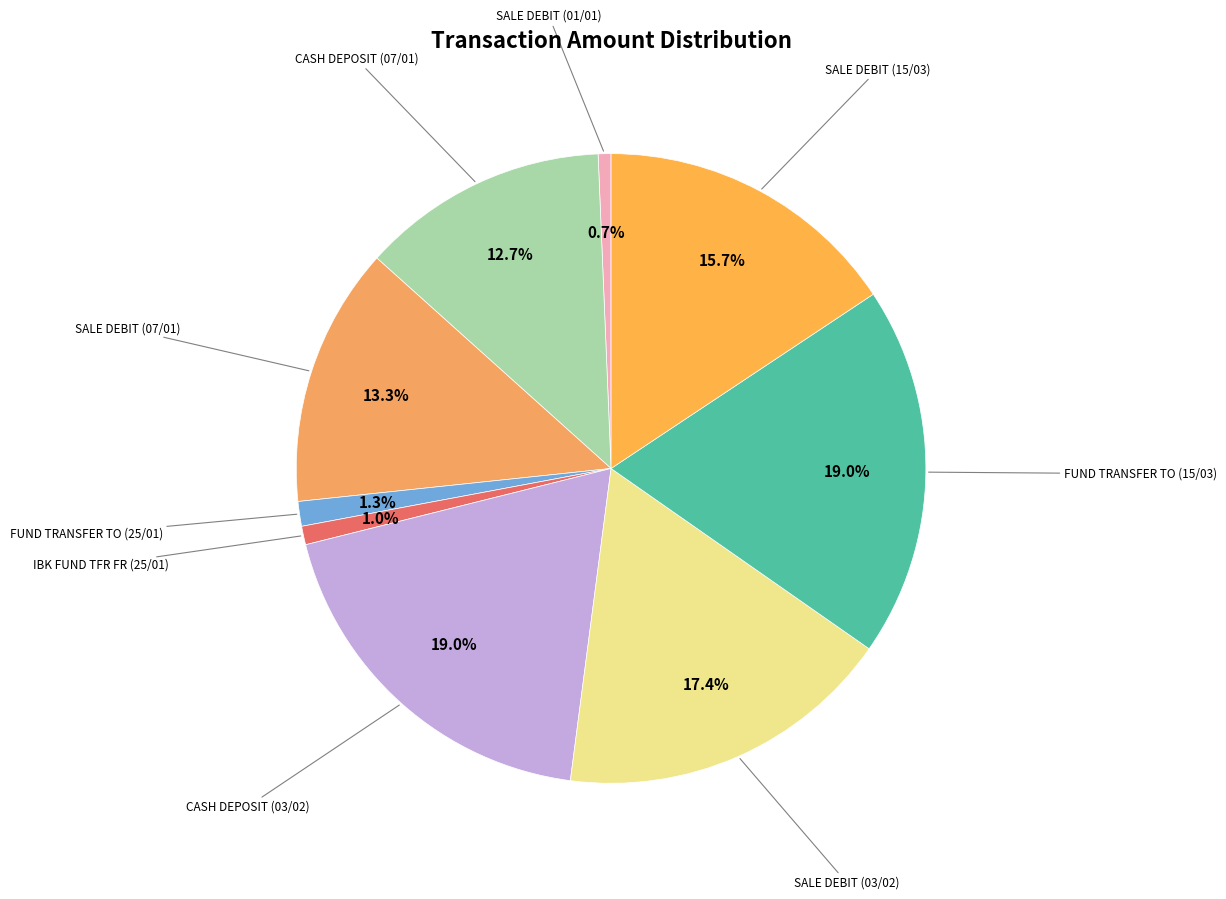

The FUND TRANSFER TO (15/03) slice represents 19% of the pie. True or false?

True